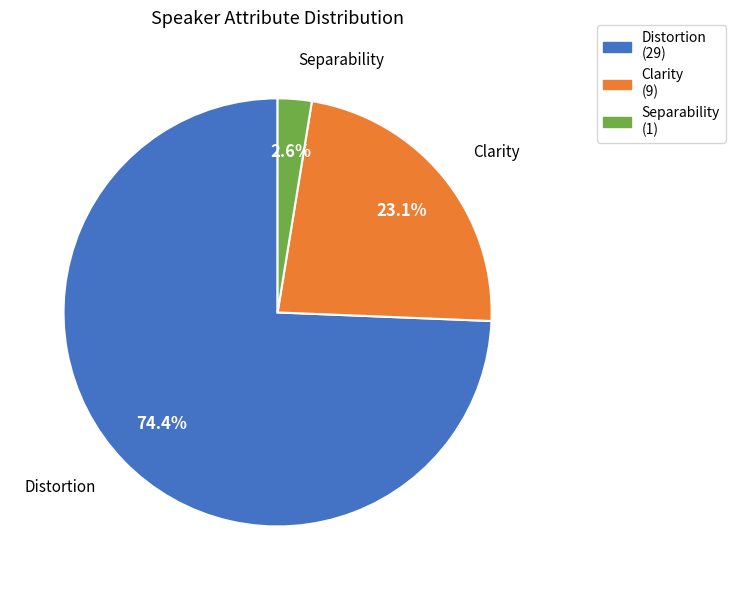

Which has a higher value, Clarity or Separability?

Clarity